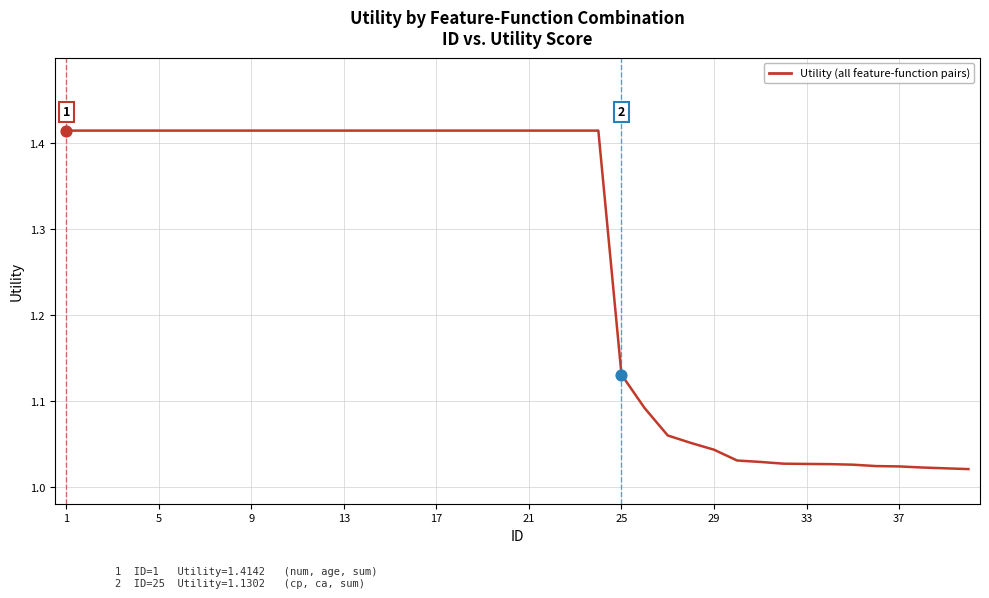

How many lines are shown in the chart?

1